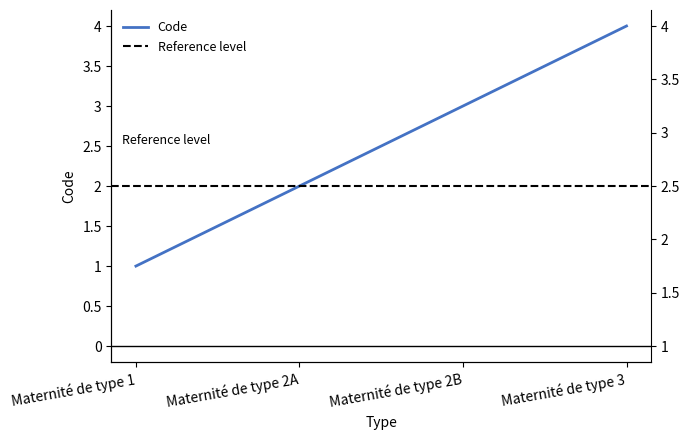

List the labels in order of value, smallest first.

Maternité de type 1, Maternité de type 2A, Maternité de type 2B, Maternité de type 3